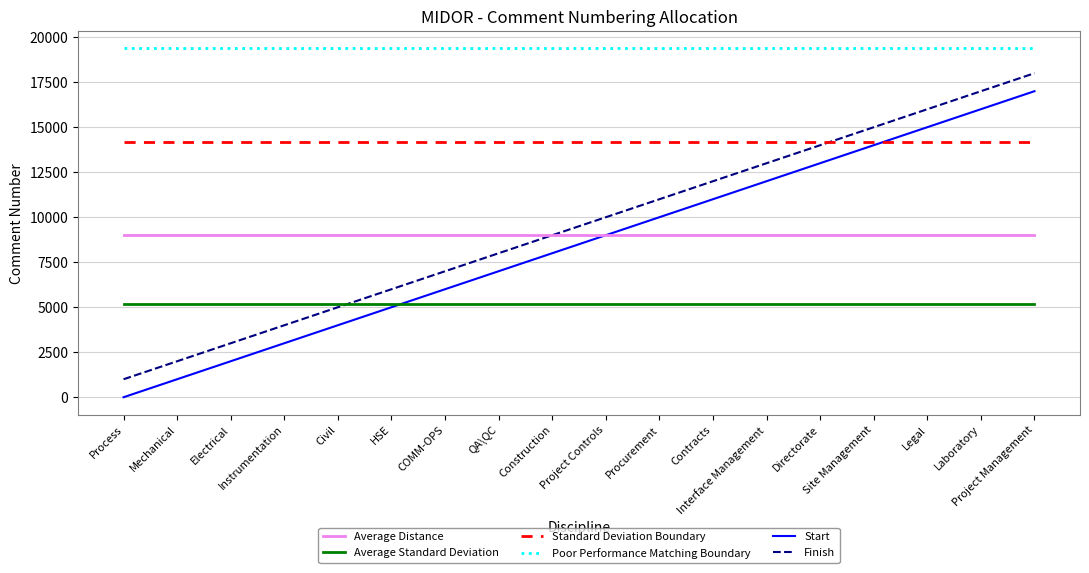

Reading left to right, what are all the values shown in this chart?

Average Distance: Process=9000.5	Mechanical=9000.5	Electrical=9000.5	Instrumentation=9000.5	Civil=9000.5	HSE=9000.5	COMM-OPS=9000.5	QA\QC=9000.5	Construction=9000.5	Project Controls=9000.5	Procurement=9000.5	Contracts=9000.5	Interface Management=9000.5	Directorate=9000.5	Site Management=9000.5	Legal=9000.5	Laboratory=9000.5	Project Management=9000.5
Average Standard Deviation: Process=5188.1	Mechanical=5188.1	Electrical=5188.1	Instrumentation=5188.1	Civil=5188.1	HSE=5188.1	COMM-OPS=5188.1	QA\QC=5188.1	Construction=5188.1	Project Controls=5188.1	Procurement=5188.1	Contracts=5188.1	Interface Management=5188.1	Directorate=5188.1	Site Management=5188.1	Legal=5188.1	Laboratory=5188.1	Project Management=5188.1
Standard Deviation Boundary: Process=14188.6	Mechanical=14188.6	Electrical=14188.6	Instrumentation=14188.6	Civil=14188.6	HSE=14188.6	COMM-OPS=14188.6	QA\QC=14188.6	Construction=14188.6	Project Controls=14188.6	Procurement=14188.6	Contracts=14188.6	Interface Management=14188.6	Directorate=14188.6	Site Management=14188.6	Legal=14188.6	Laboratory=14188.6	Project Management=14188.6
Poor Performance Matching Boundary: Process=19376.8	Mechanical=19376.8	Electrical=19376.8	Instrumentation=19376.8	Civil=19376.8	HSE=19376.8	COMM-OPS=19376.8	QA\QC=19376.8	Construction=19376.8	Project Controls=19376.8	Procurement=19376.8	Contracts=19376.8	Interface Management=19376.8	Directorate=19376.8	Site Management=19376.8	Legal=19376.8	Laboratory=19376.8	Project Management=19376.8
Start: Process=1.0	Mechanical=1001.0	Electrical=2001.0	Instrumentation=3001.0	Civil=4001.0	HSE=5001.0	COMM-OPS=6001.0	QA\QC=7001.0	Construction=8001.0	Project Controls=9001.0	Procurement=10001.0	Contracts=11001.0	Interface Management=12001.0	Directorate=13001.0	Site Management=14001.0	Legal=15001.0	Laboratory=16001.0	Project Management=17001.0
Finish: Process=1000.0	Mechanical=2000.0	Electrical=3000.0	Instrumentation=4000.0	Civil=5000.0	HSE=6000.0	COMM-OPS=7000.0	QA\QC=8000.0	Construction=9000.0	Project Controls=10000.0	Procurement=11000.0	Contracts=12000.0	Interface Management=13000.0	Directorate=14000.0	Site Management=15000.0	Legal=16000.0	Laboratory=17000.0	Project Management=18000.0